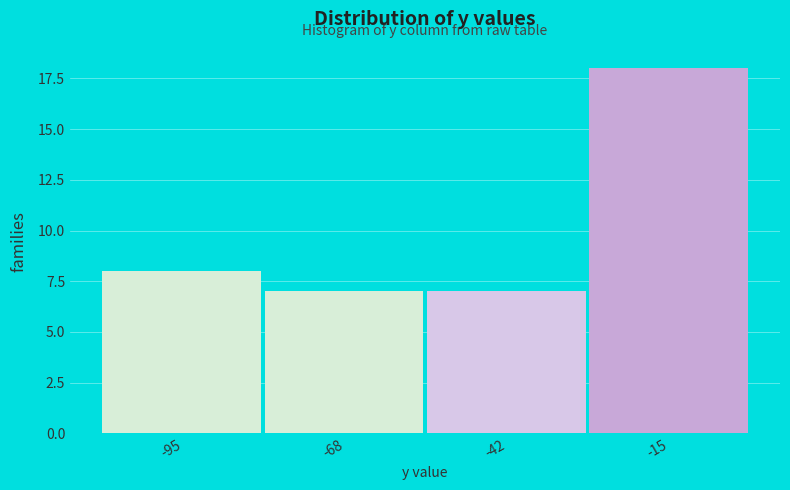

Reading left to right, what are all the values shown in this chart?

8	7	7	18